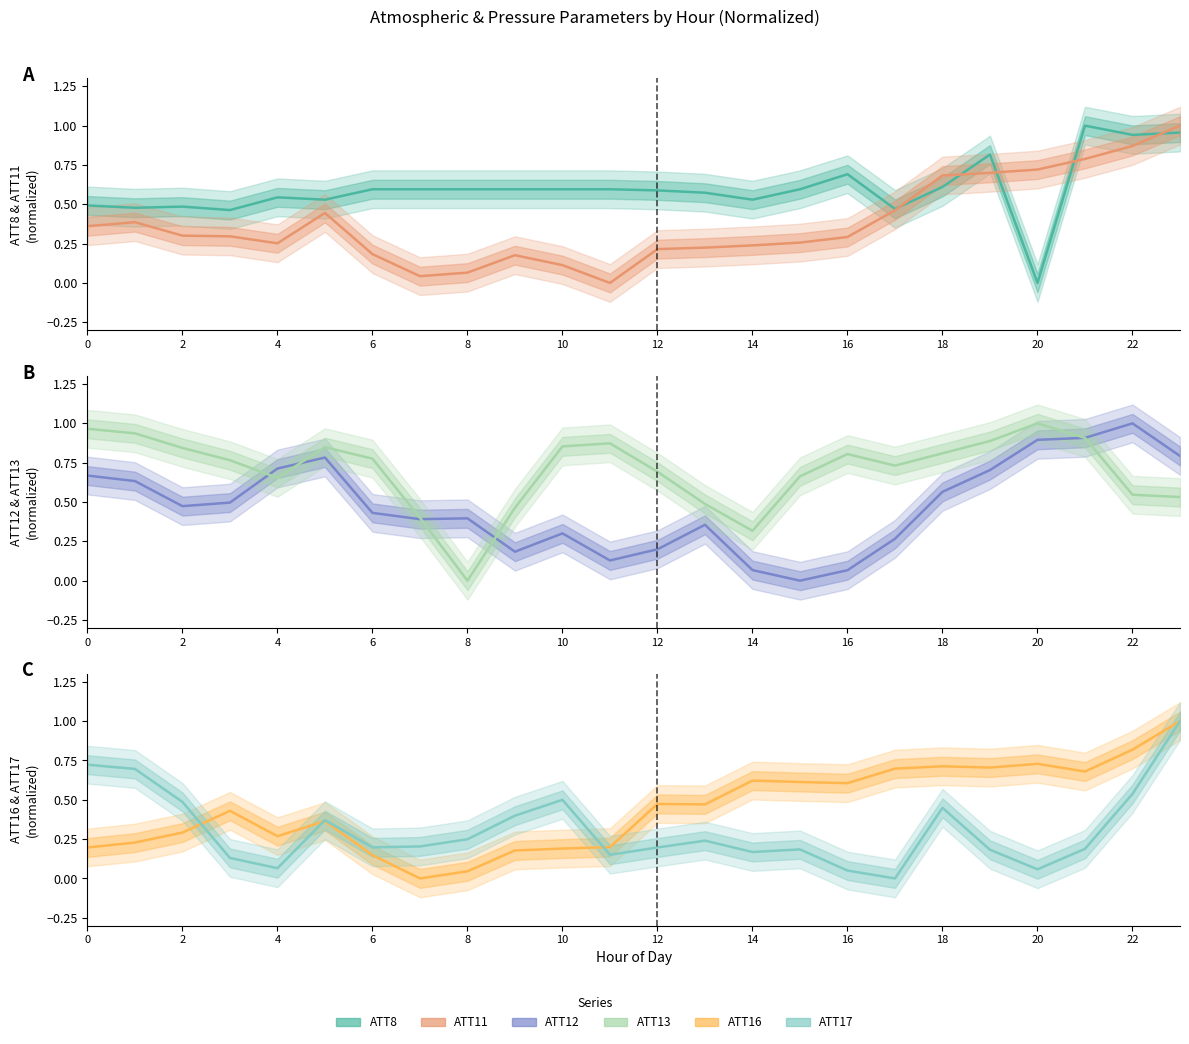

What is the sum of all ATT16 values?

10.7